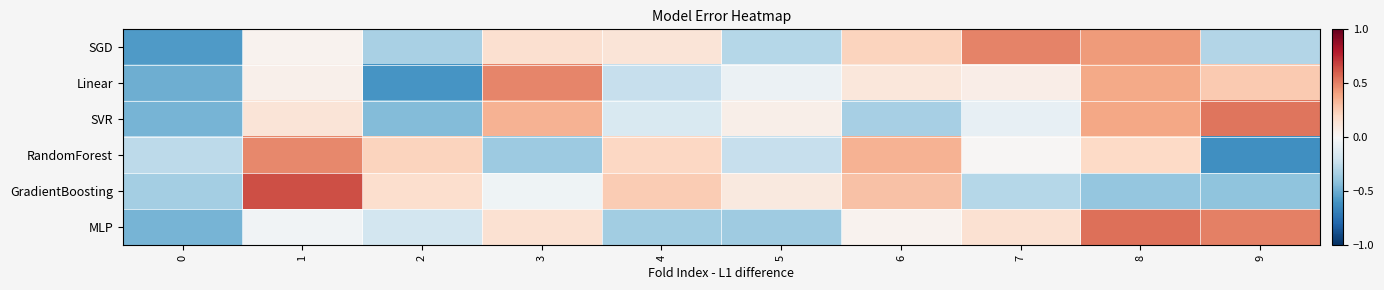

At which category is the sum across all series the highest?

8